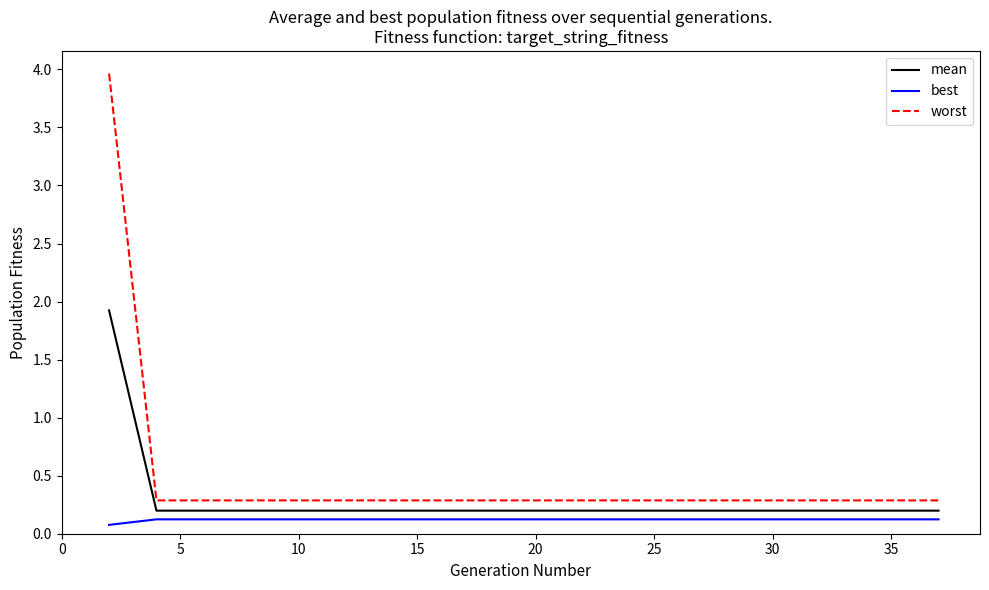

True or false: mean and best intersect in this chart.

False